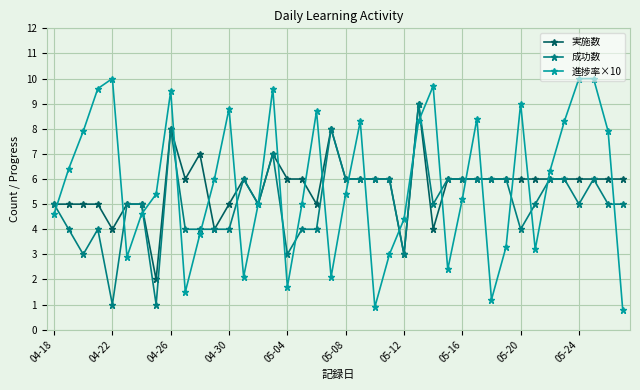

True or false: 実施数 has more than 0 interior local peaks.

True